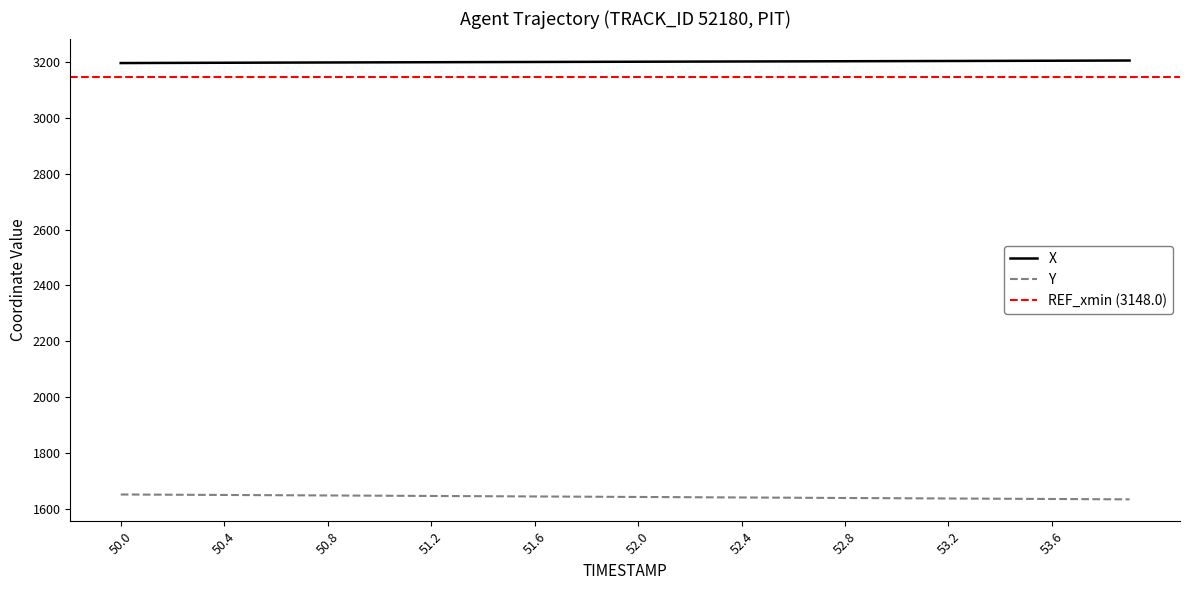

Reading left to right, extract all data points from this chart.

X: 3196.9	3197.1	3197.4	3197.7	3197.9	3198.2	3198.4	3198.7	3198.9	3199.2	3199.4	3199.6	3199.9	3200.1	3200.3	3200.5	3200.8	3201.0	3201.2	3201.4	3201.6	3201.8	3202.1	3202.3	3202.5	3202.7	3202.9	3203.1	3203.4	3203.6	3203.8	3204.0	3204.2	3204.5	3204.7	3205.0	3205.2	3205.4	3205.7	3206.0
Y: 1650.6	1650.2	1649.8	1649.3	1648.9	1648.5	1648.0	1647.6	1647.2	1646.7	1646.3	1645.8	1645.4	1644.9	1644.5	1644.0	1643.6	1643.1	1642.7	1642.2	1641.8	1641.3	1640.8	1640.4	1639.9	1639.5	1639.0	1638.5	1638.1	1637.6	1637.2	1636.7	1636.3	1635.8	1635.4	1634.9	1634.5	1634.1	1633.6	1633.2